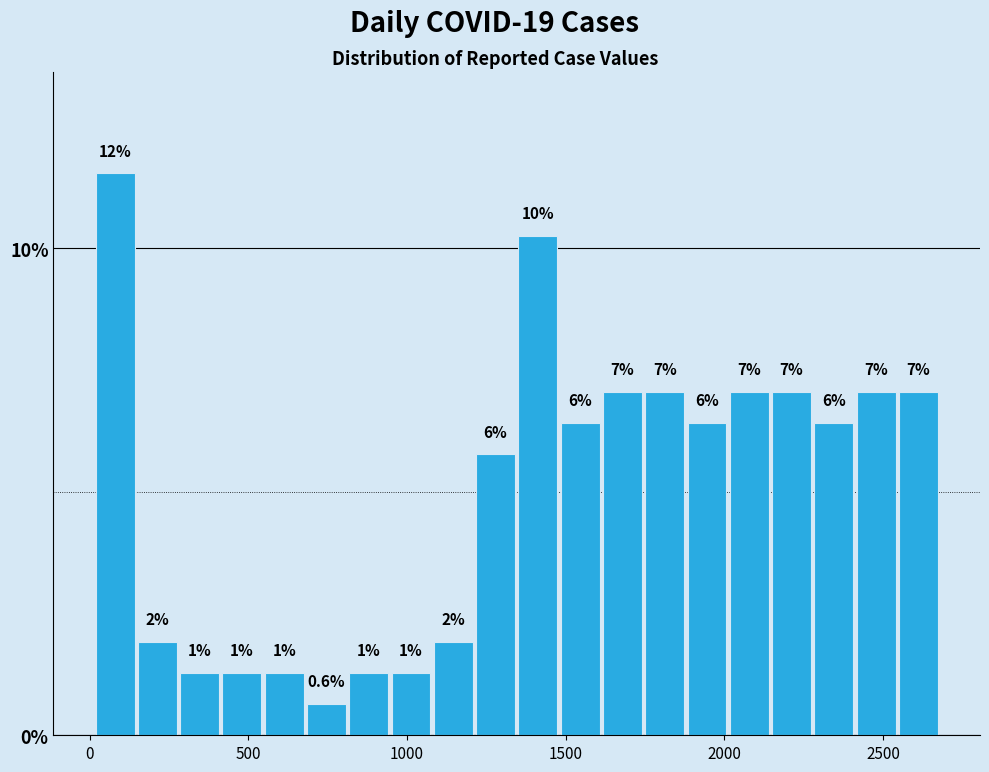

Read against the x-axis, roughly where is the centre of the tallest bar?

100